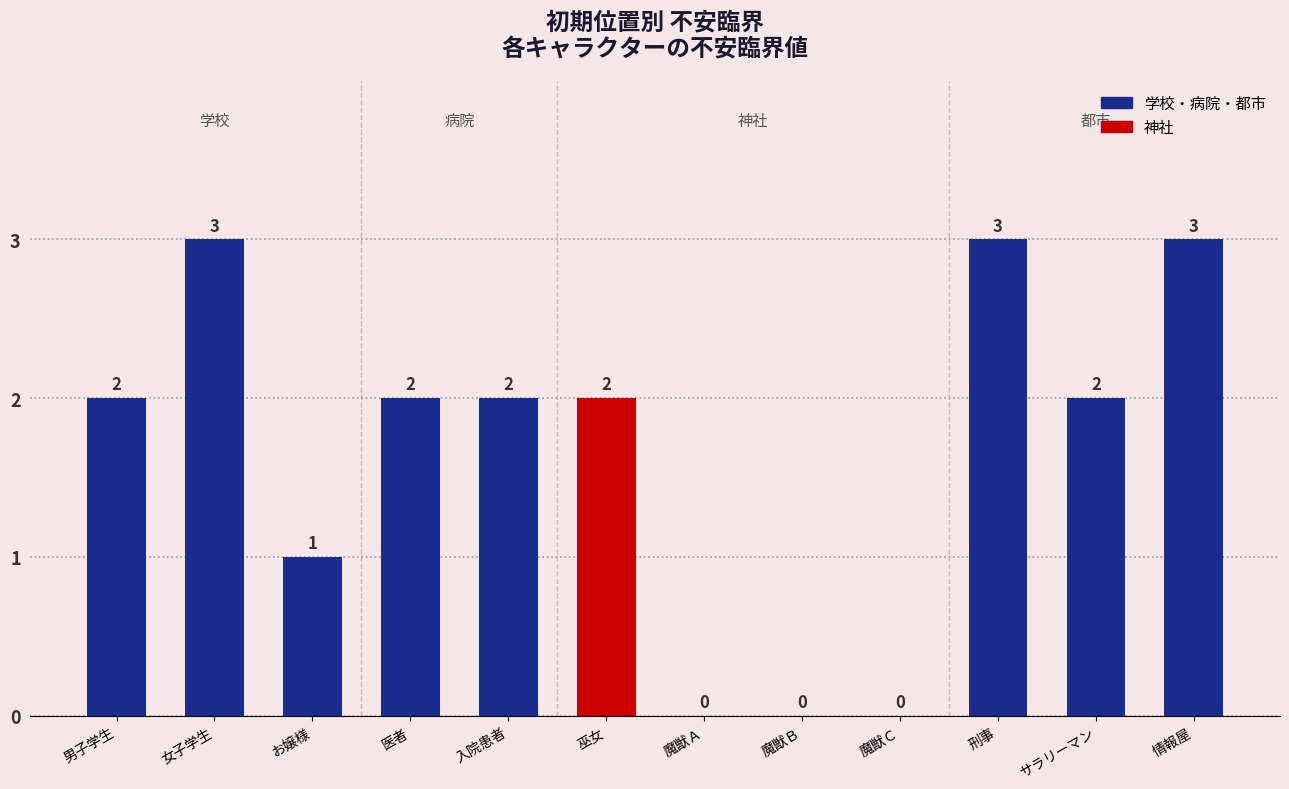

What is the approximate value at 女子学生?

3